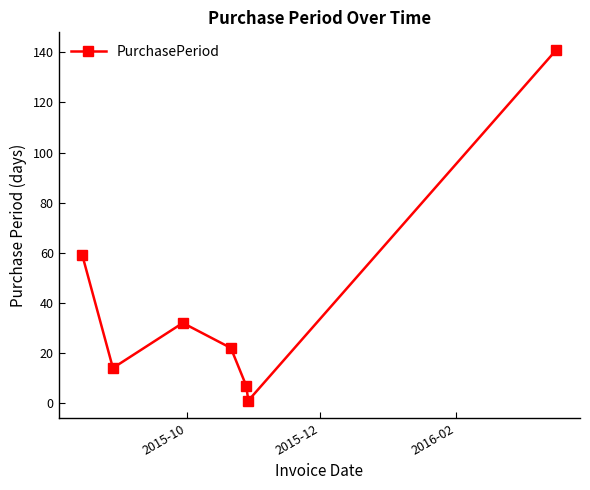

What is the difference between the second highest and second lowest values?

52